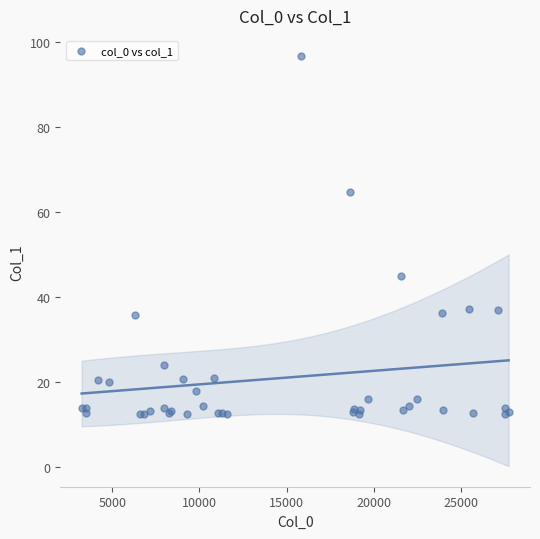

What Y value in the scatter plot is closest to 54?

44.9